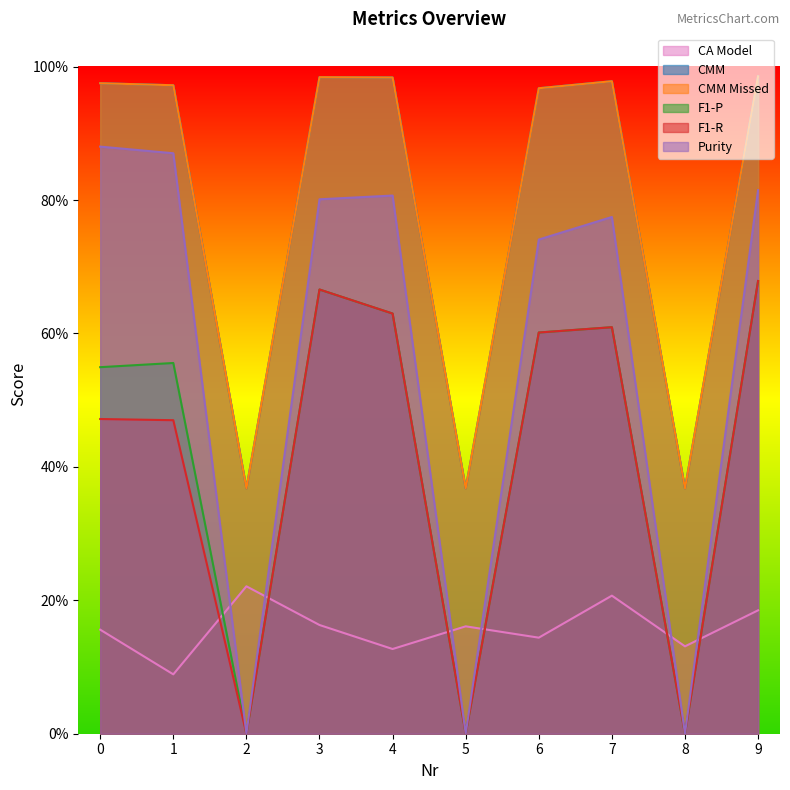

At which category does the chart reach its minimum across all series?

2